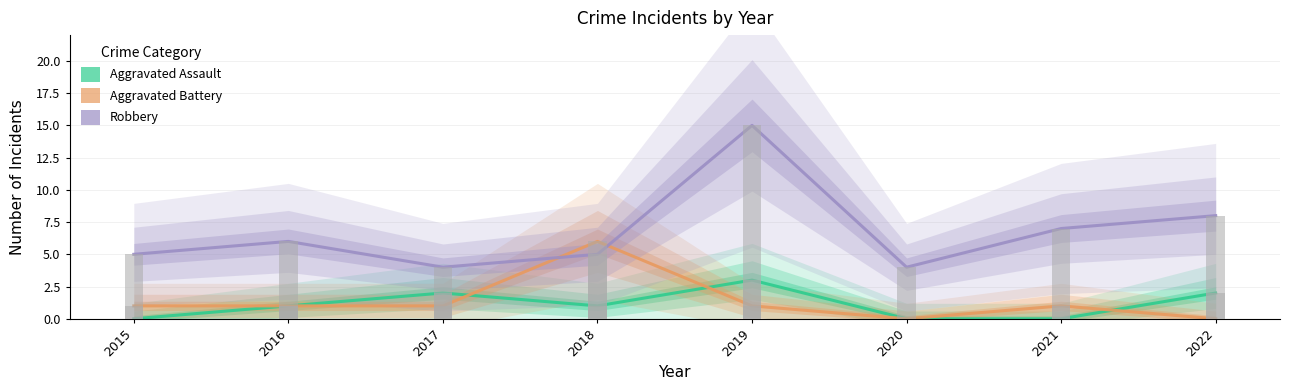

What is the difference between the highest and lowest values at 2020?

4